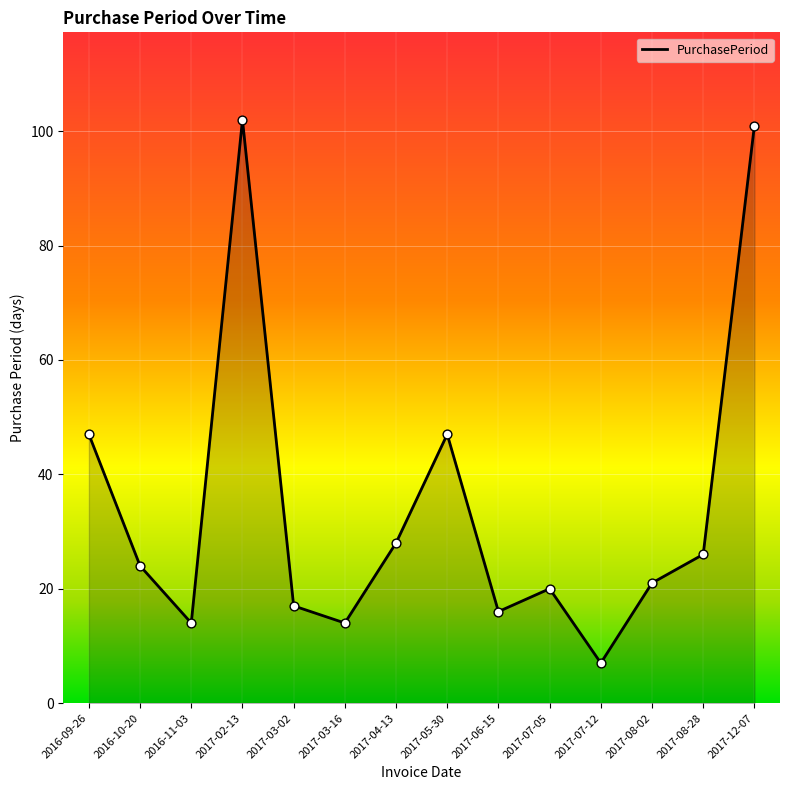

What is the change in value from 2016-09-26 to 2017-07-05?

-27